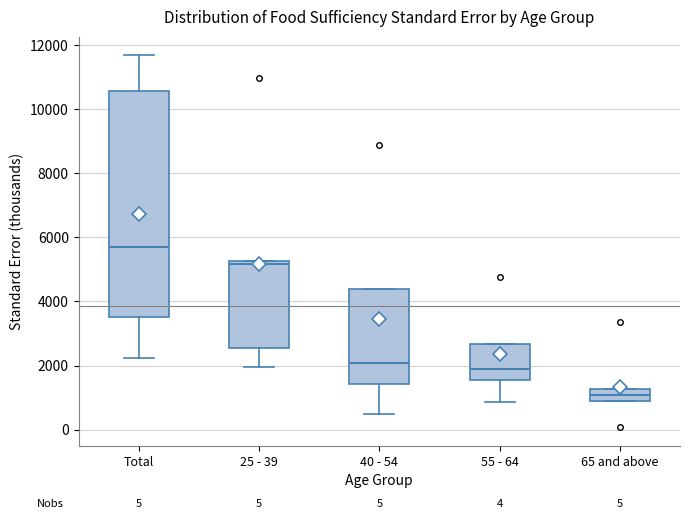

Where does the lower whisker of the box for 25 - 39 end on the y-axis? The values are not printed on the chart, so give them approximately, as read against the axis.

2000